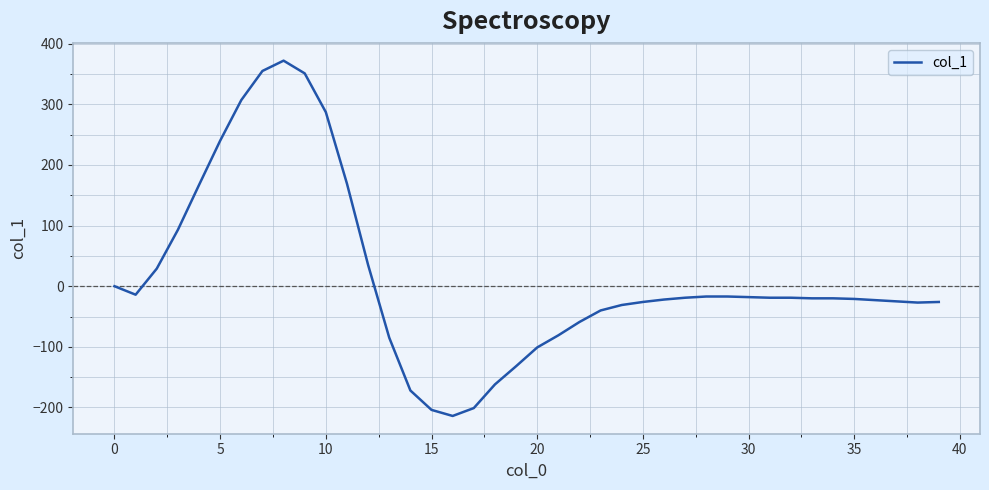

What is the difference between the maximum and minimum values?

586